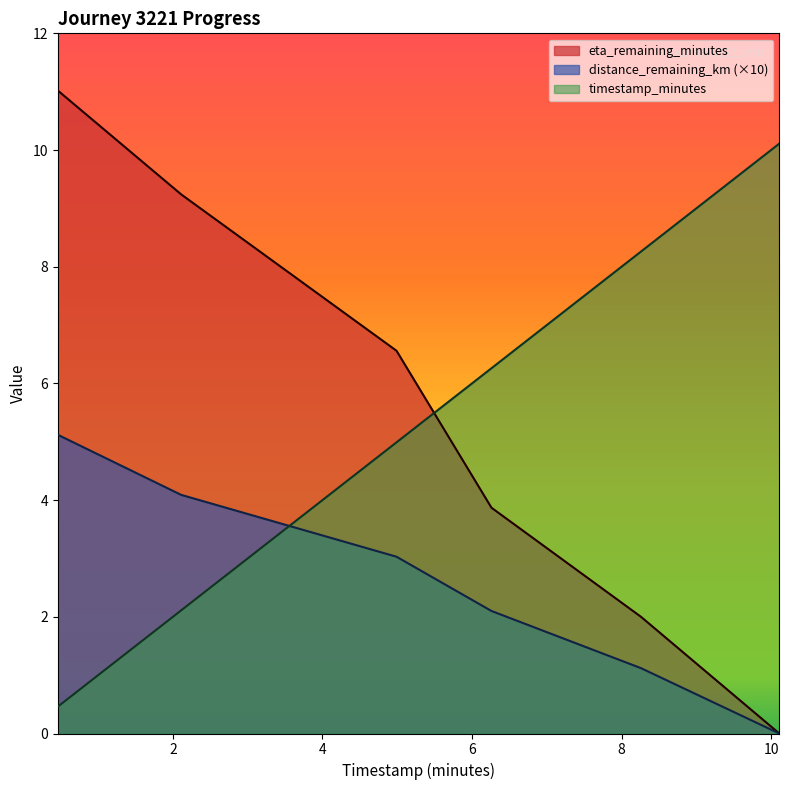

Which series changed the most between 2.11 and 8.26?

eta_remaining_minutes